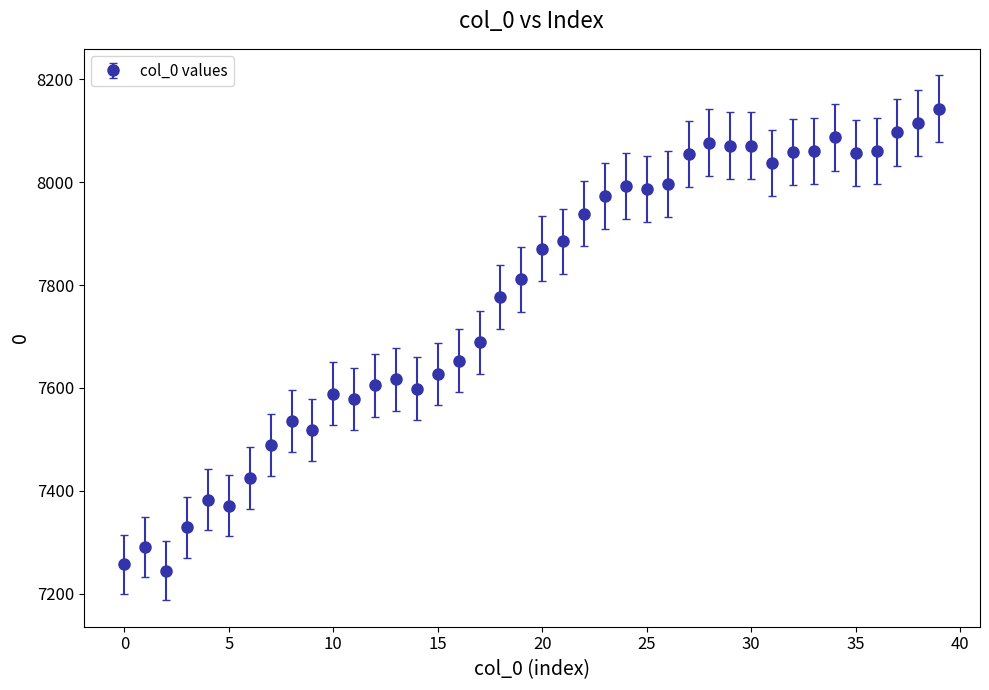

True or false: there are more than 2 points higher than both neighbors.

True